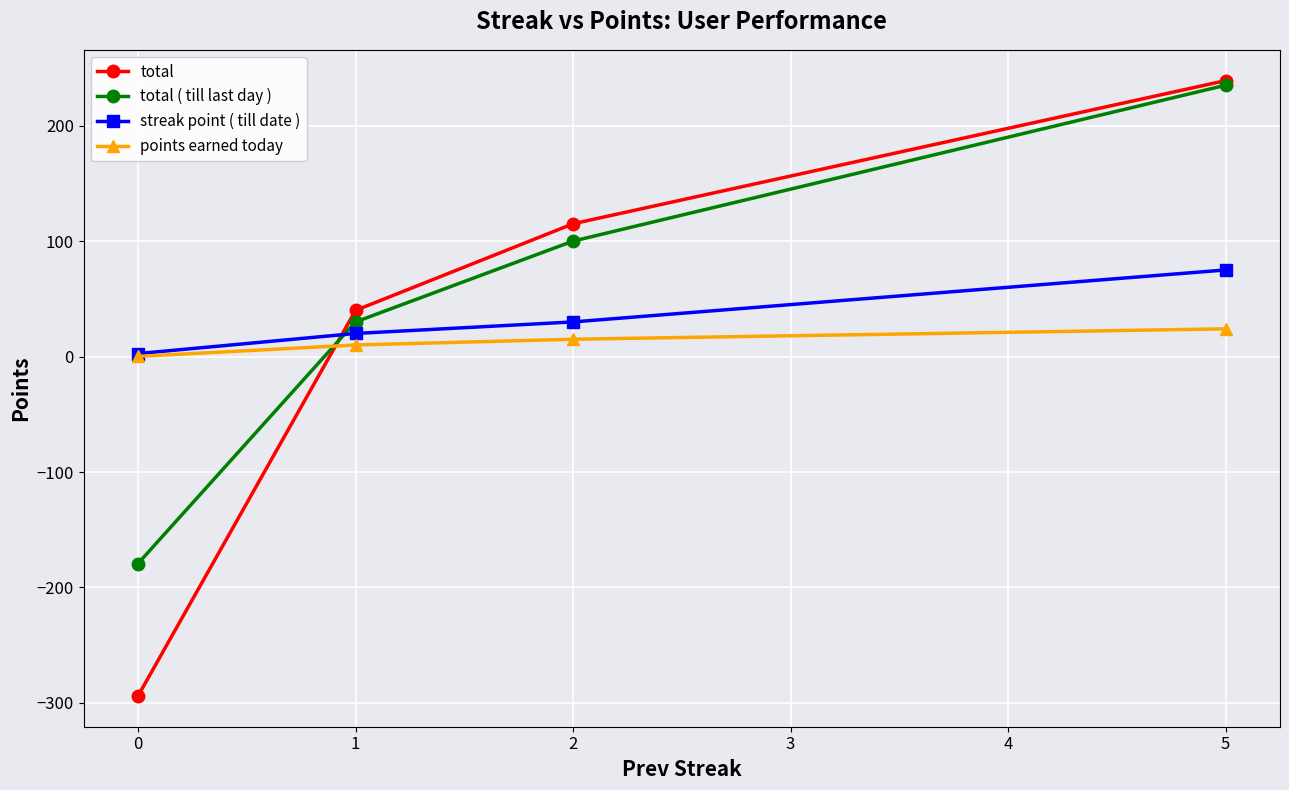

Reading left to right, list all the values displayed in this chart.

total: -293.9	40.0	115.0	239.0
total ( till last day ): -179.2	30.0	100.0	235.0
streak point ( till date ): 2.6	20.0	30.0	75.0
points earned today: 0.2	10.0	15.0	24.0